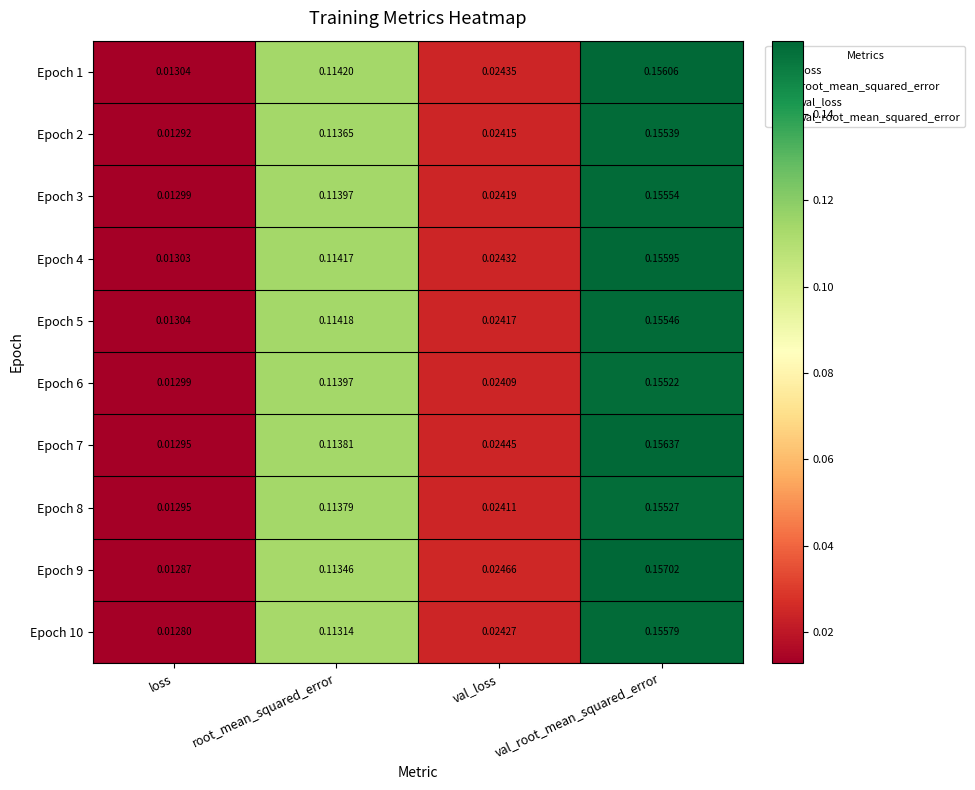

Is the value of Epoch 7 at val_root_mean_squared_error greater than the value of Epoch 4 at root_mean_squared_error?

Yes